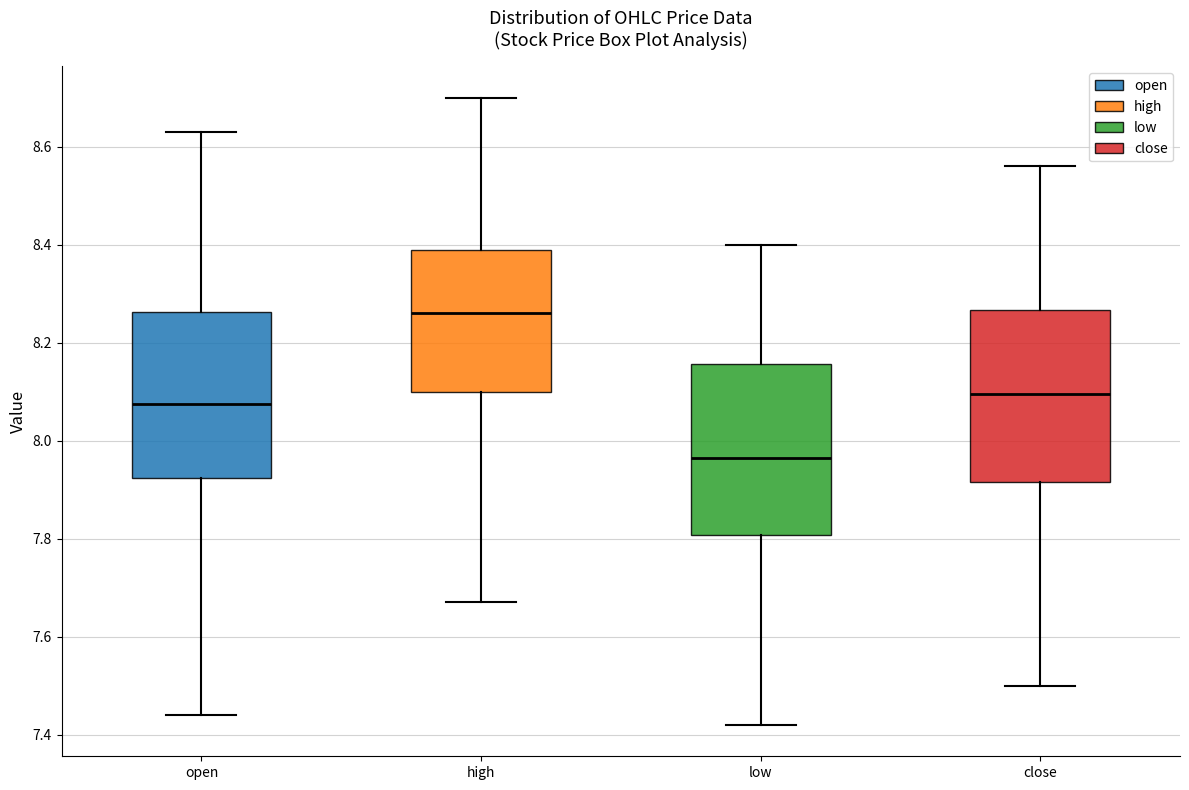

Where does the lower whisker of the box for open end on the y-axis? The values are not printed on the chart, so give them approximately, as read against the axis.

7.44